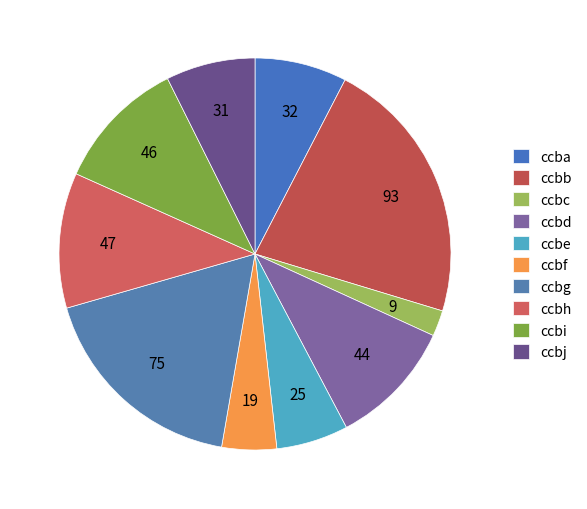

Combined, do ccbe and ccbj account for over 50%?

No